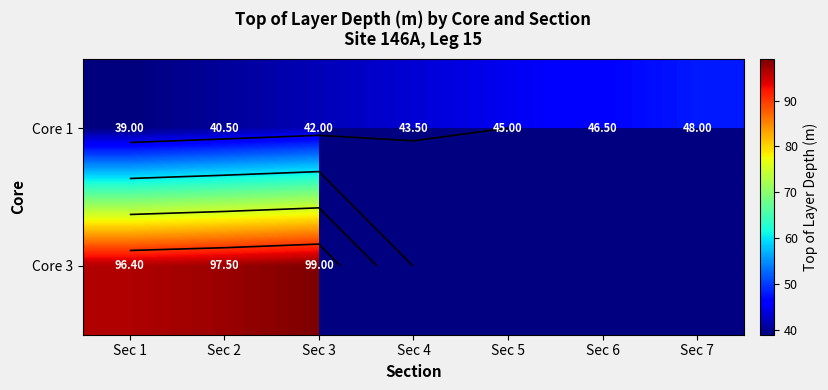

How many values in the Core 1 series exceed 43?

4